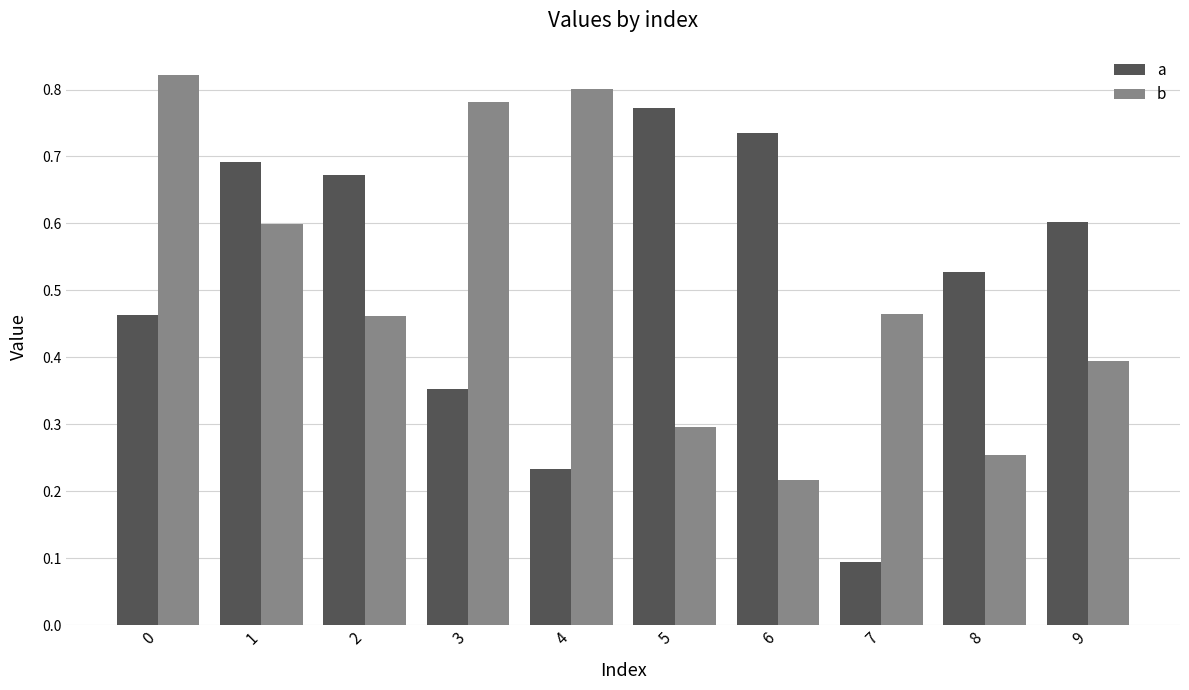

How many series are shown in this chart?

2